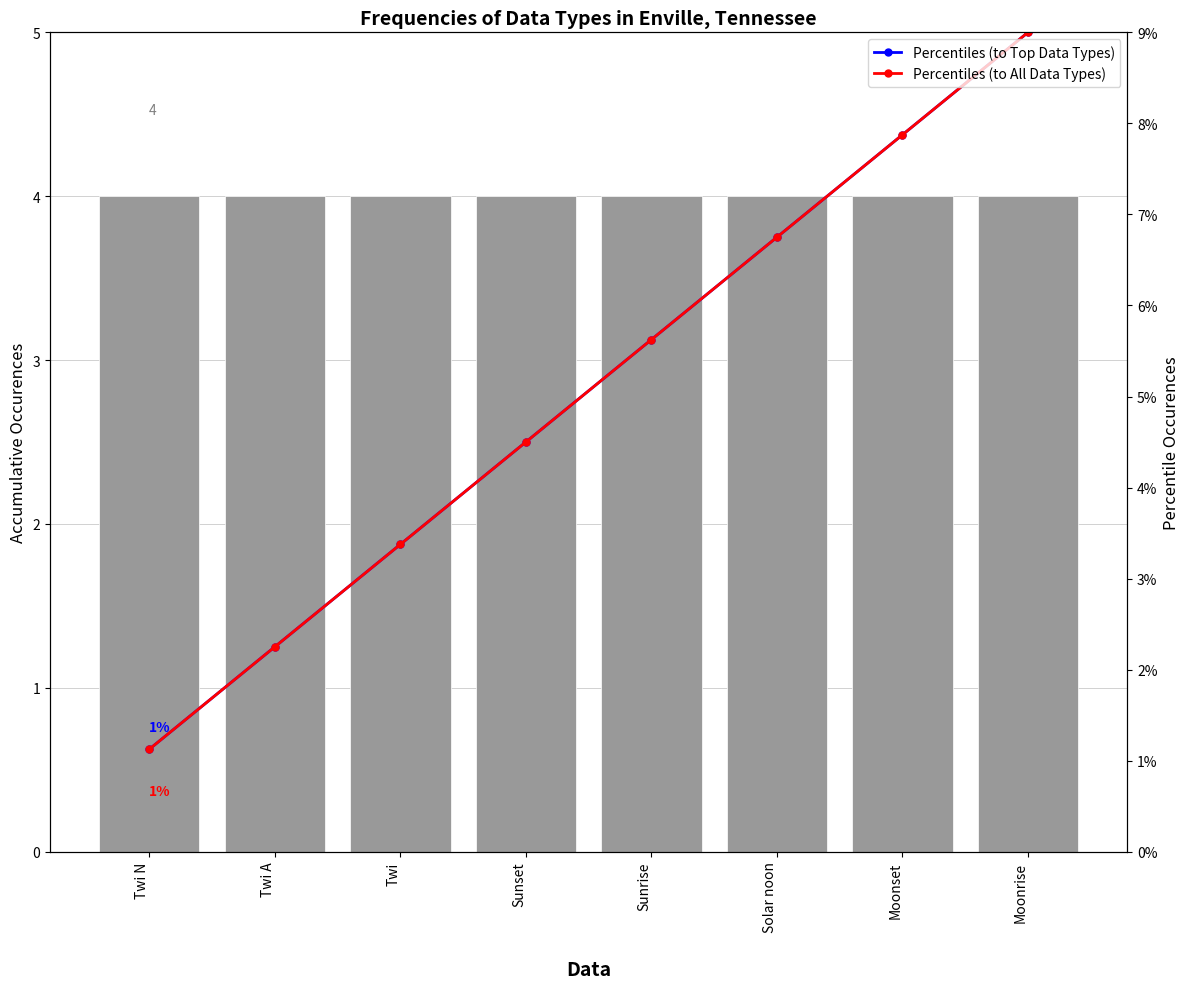

Is it true that Moon Phases equals 4.0 at Moonset?

True